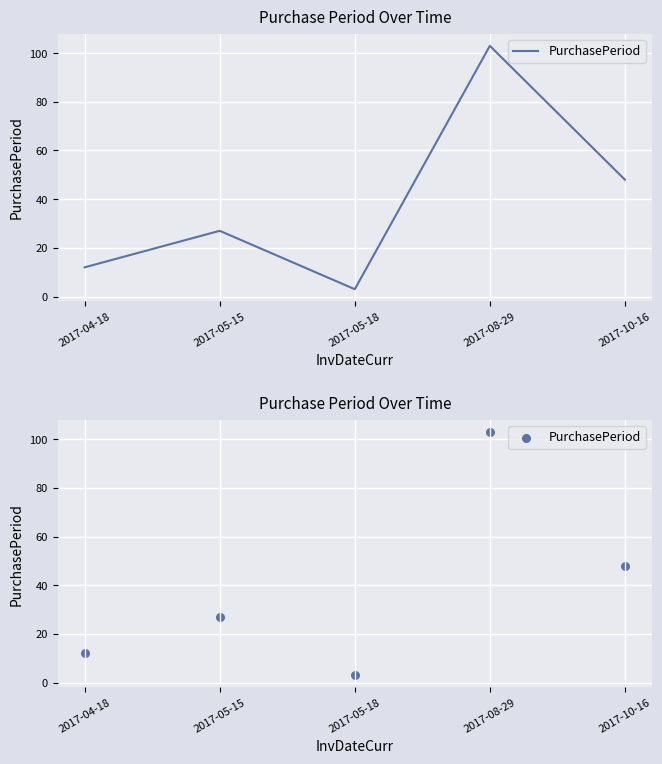

Which has a higher value, 2017-10-16 or 2017-04-18?

2017-10-16